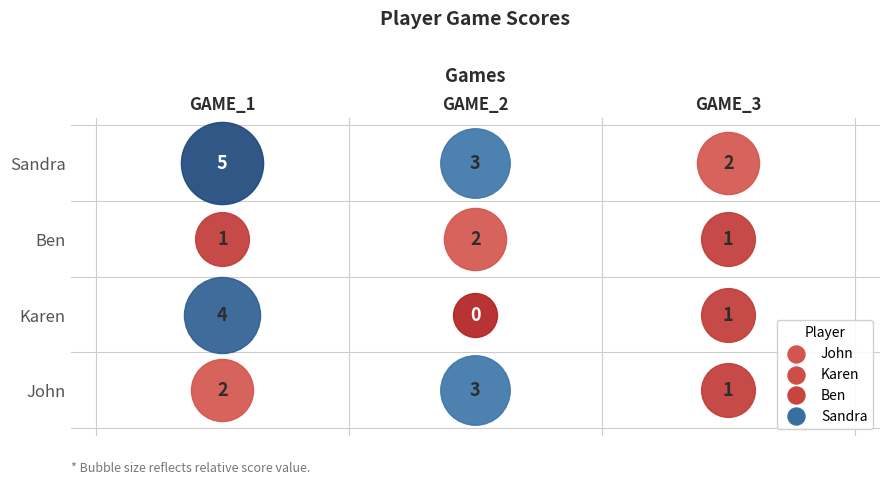

What is the sum of the Ben values at GAME_1 and GAME_3?

2